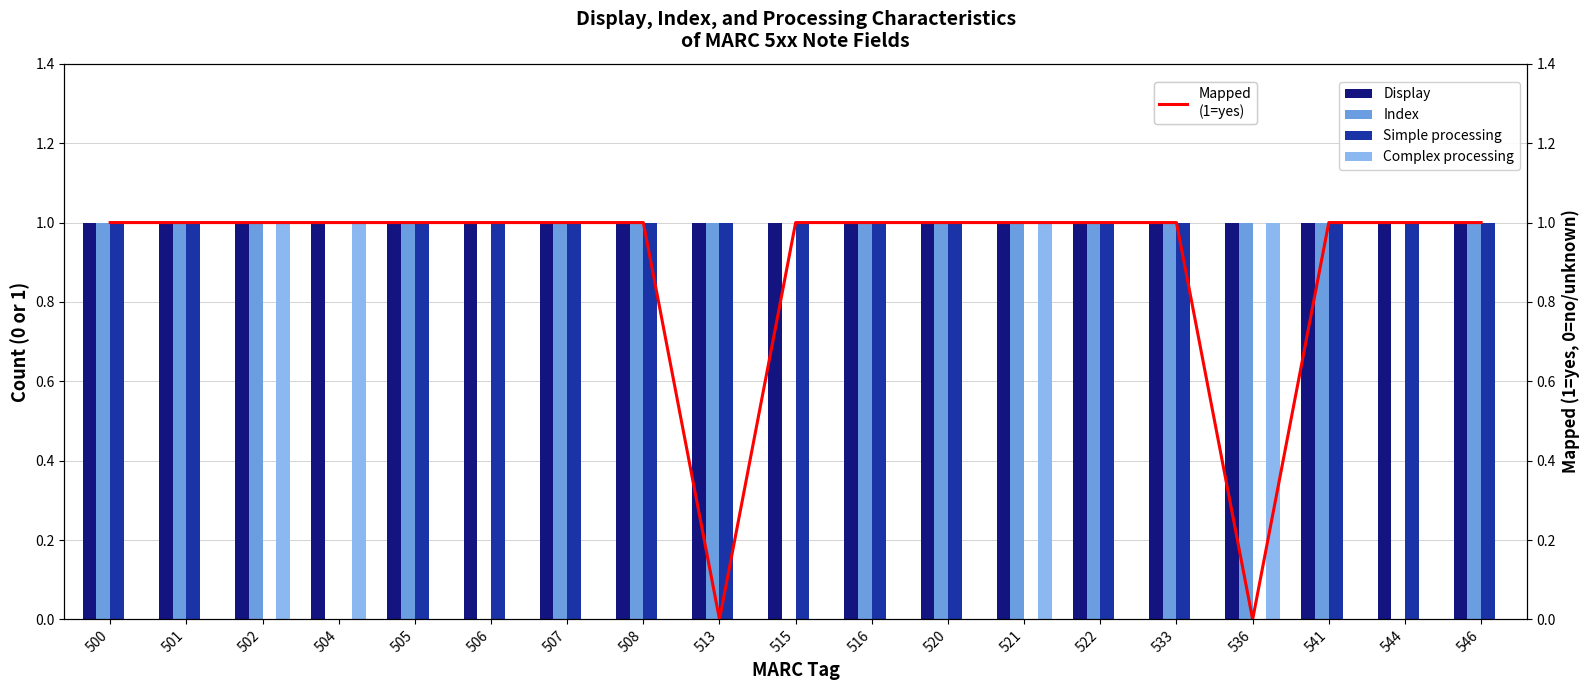

Which series has the largest range (max minus min)?

Index